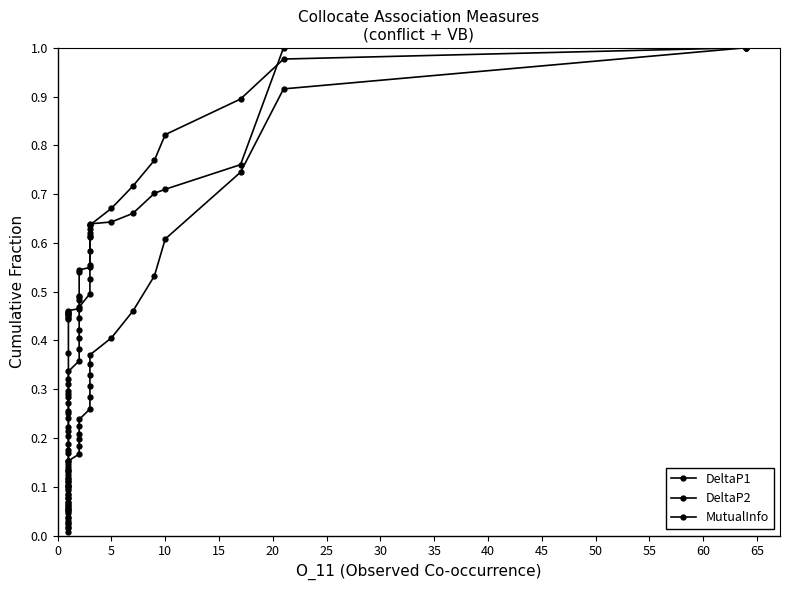

List the series in order of their peak value, lowest first.

DeltaP1, DeltaP2, MutualInfo